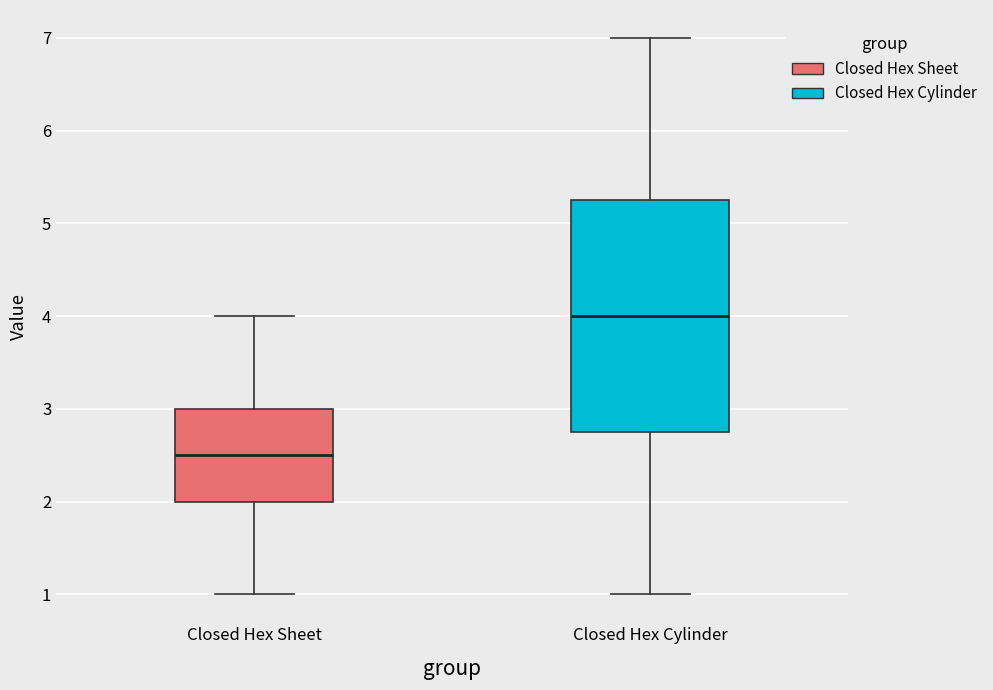

Reading left to right, transcribe this box plot: for each box, give where its median line is, the range the box spans, and where its two whiskers end, as read against the y-axis. The values are not printed on the chart, so give them approximately, as read against the axis.

Closed Hex Sheet: median 2.5, box 2.0 to 3.0, whiskers 1.0 to 4.0
Closed Hex Cylinder: median 4.0, box 2.8 to 5.3, whiskers 1.0 to 7.0